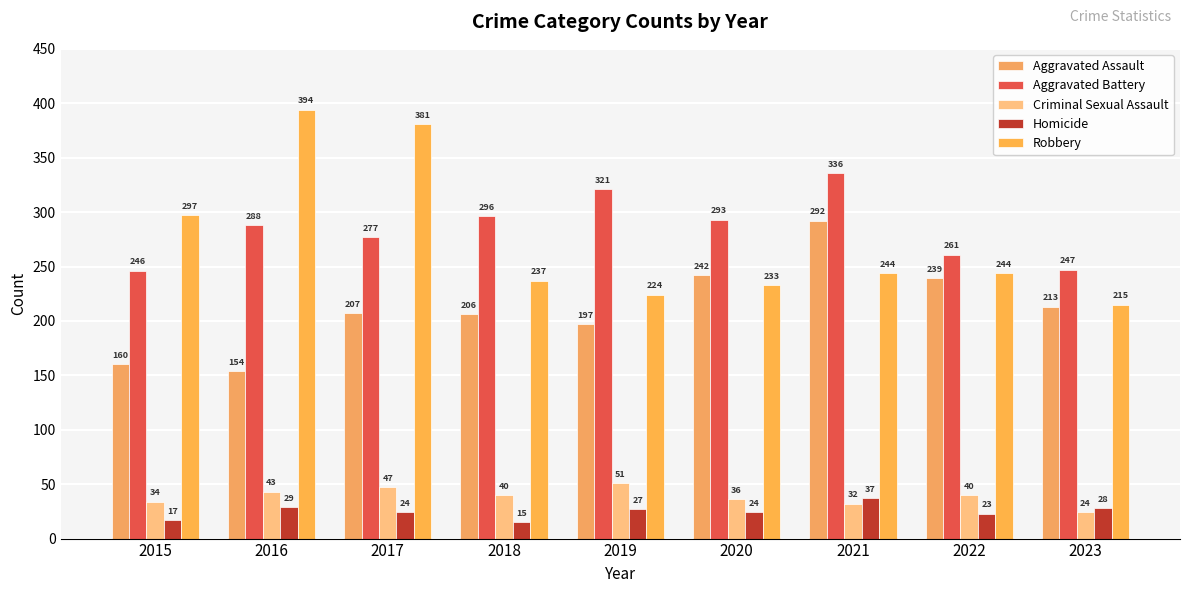

Between 2021 and 2023, which series saw the biggest shift?

Aggravated Battery